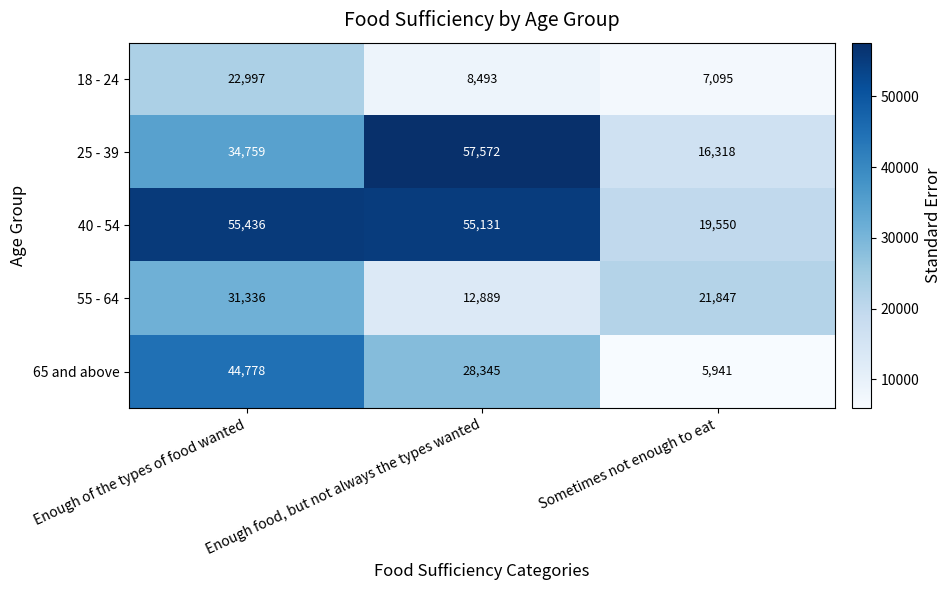

Count the number of categories in the chart.

3